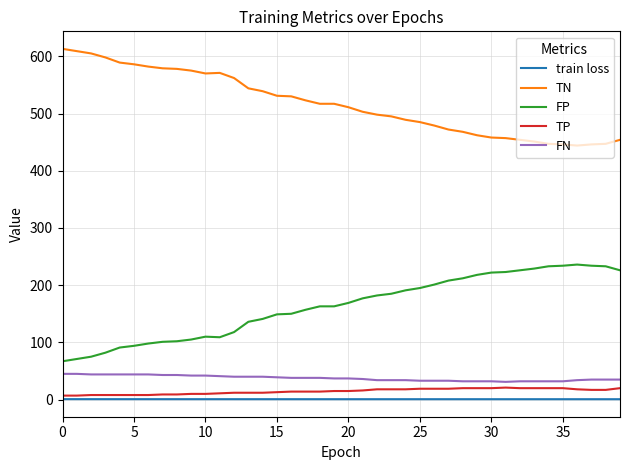

What is the greatest value displayed?

613.0